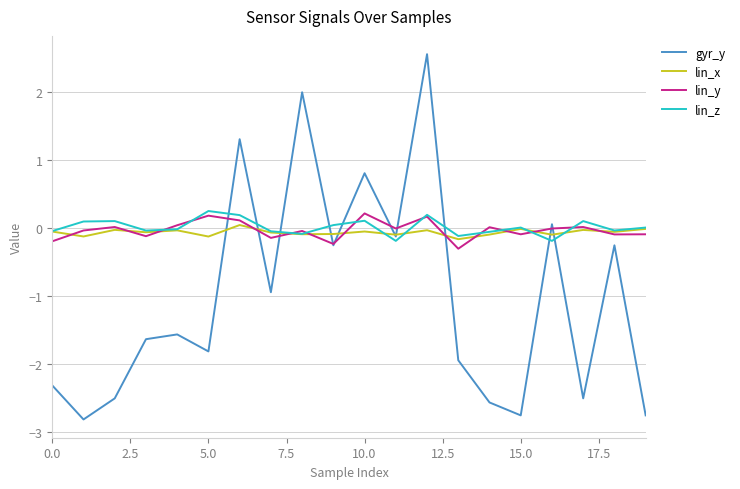

Which series has the widest spread of values?

gyr_y